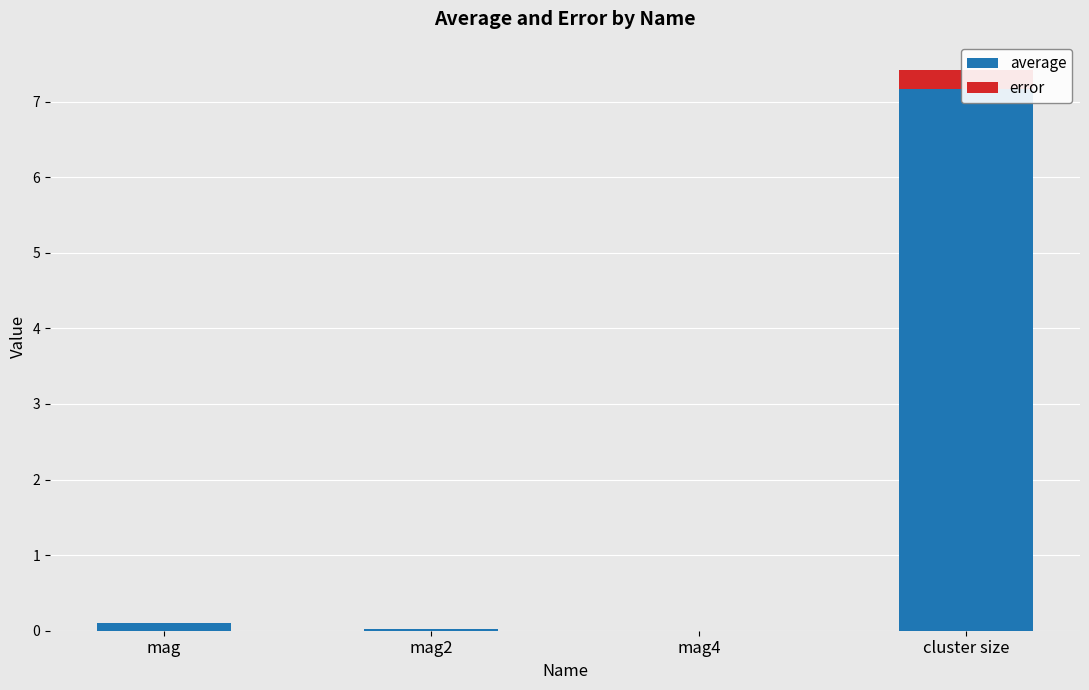

Reading left to right, list all the values displayed in this chart.

average: 0.1	0.0	0.0	7.2
error: 0.0	0.0	0.0	0.2